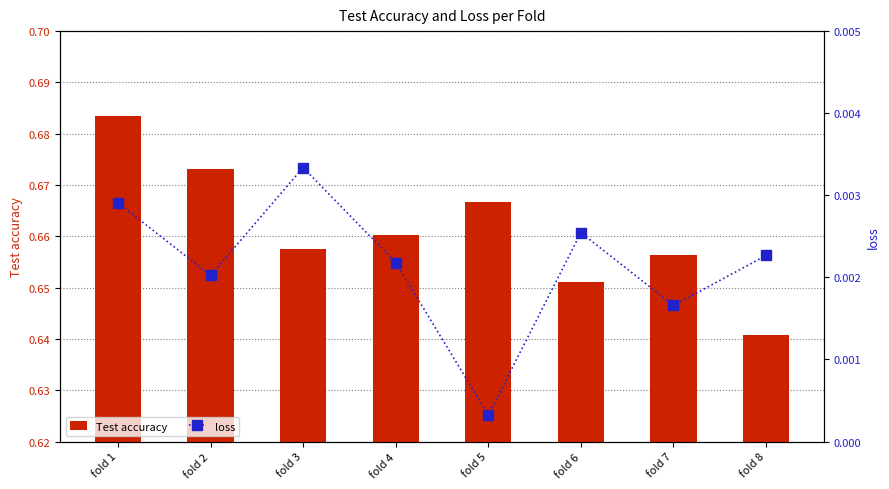

Reading left to right, extract all data points from this chart.

Test accuracy: 0.7	0.7	0.7	0.7	0.7	0.7	0.7	0.6
loss: 0.0	0.0	0.0	0.0	0.0	0.0	0.0	0.0